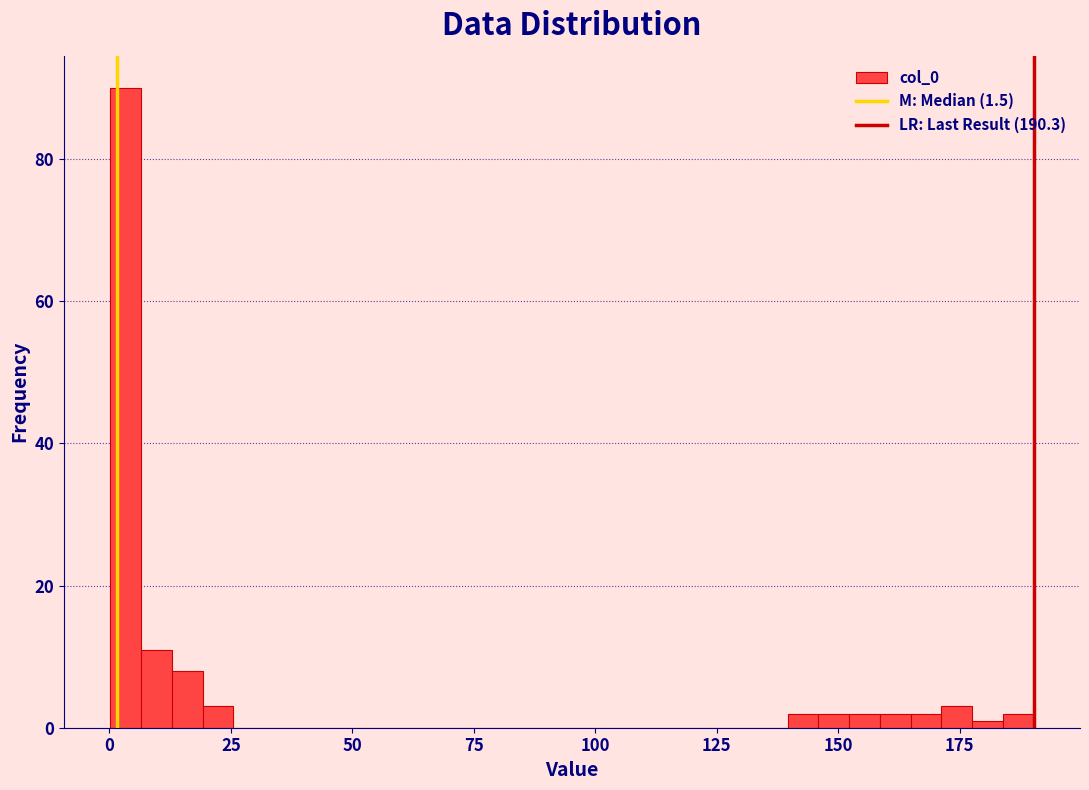

Around what value on the x-axis is the tallest bar? Give the approximate position of its centre, as read against the axis.

5